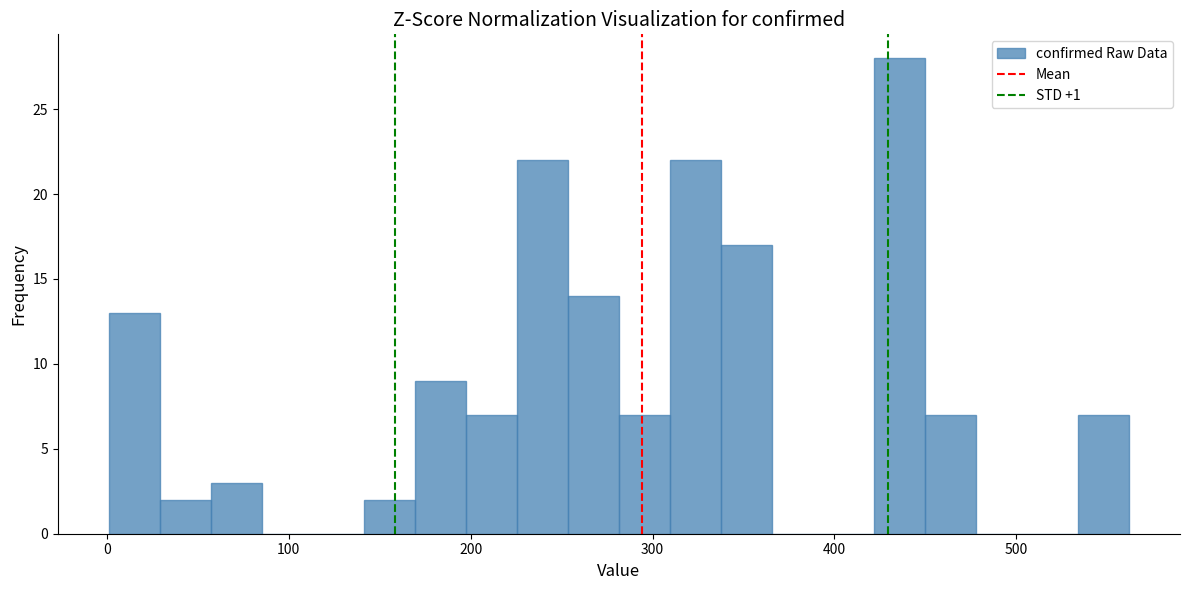

Read against the x-axis, roughly where is the centre of the tallest bar?

440